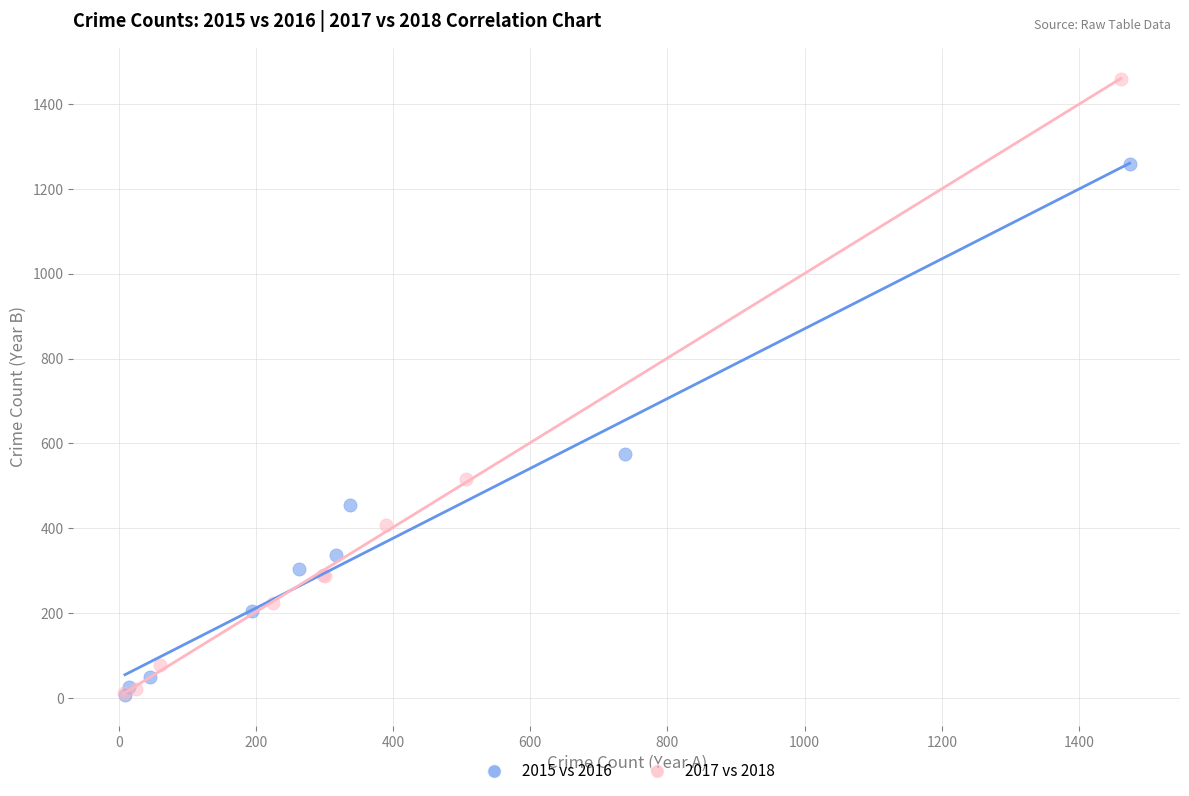

Which series contains the highest Y value?

2017 vs 2018